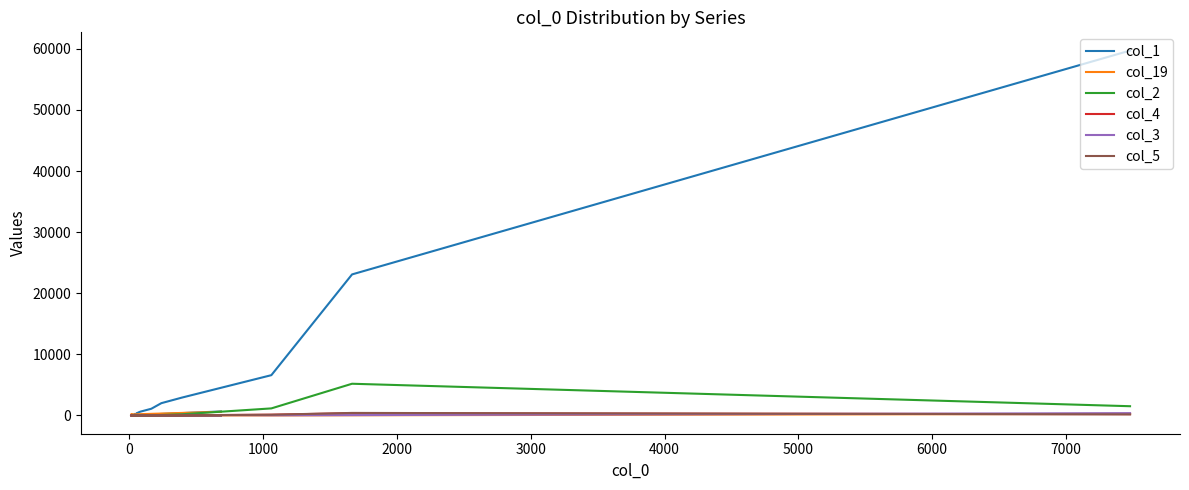

At 3000, list the series in order from smallest to largest.

col_19, col_5, col_3, col_4, col_2, col_1